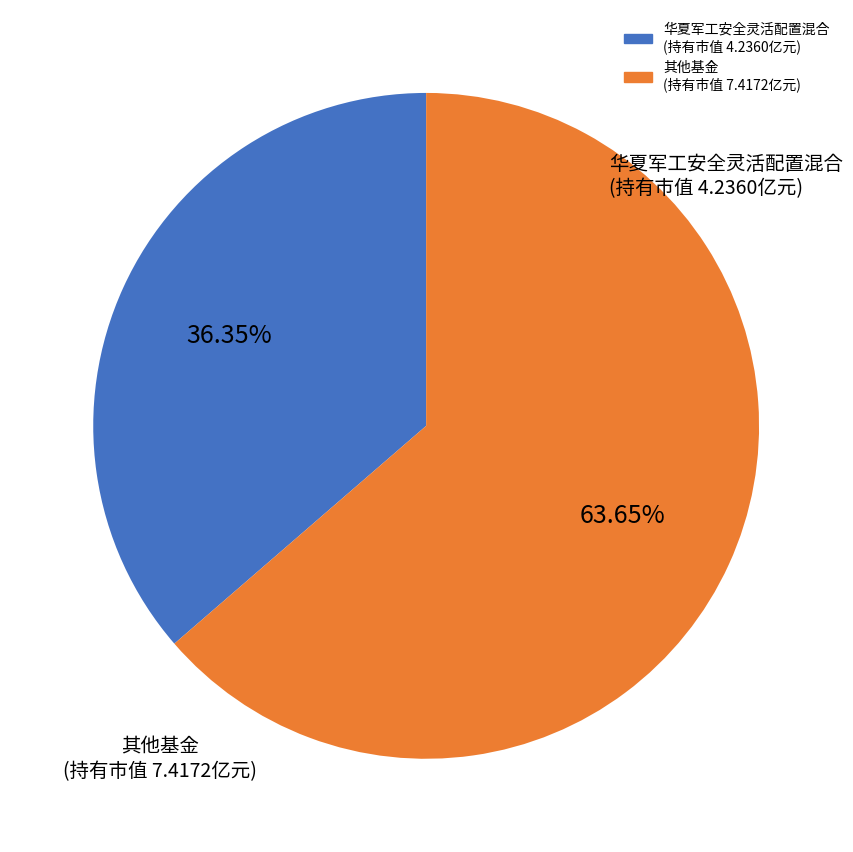

How many segments does this pie chart have?

2